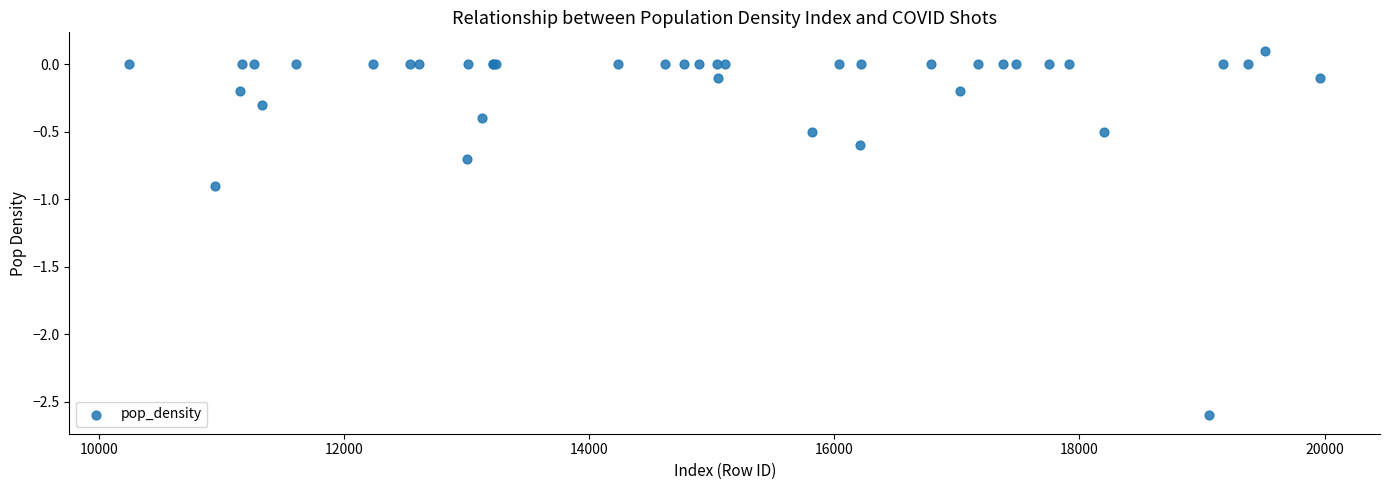

What Y value in the scatter plot is closest to -1?

-0.9